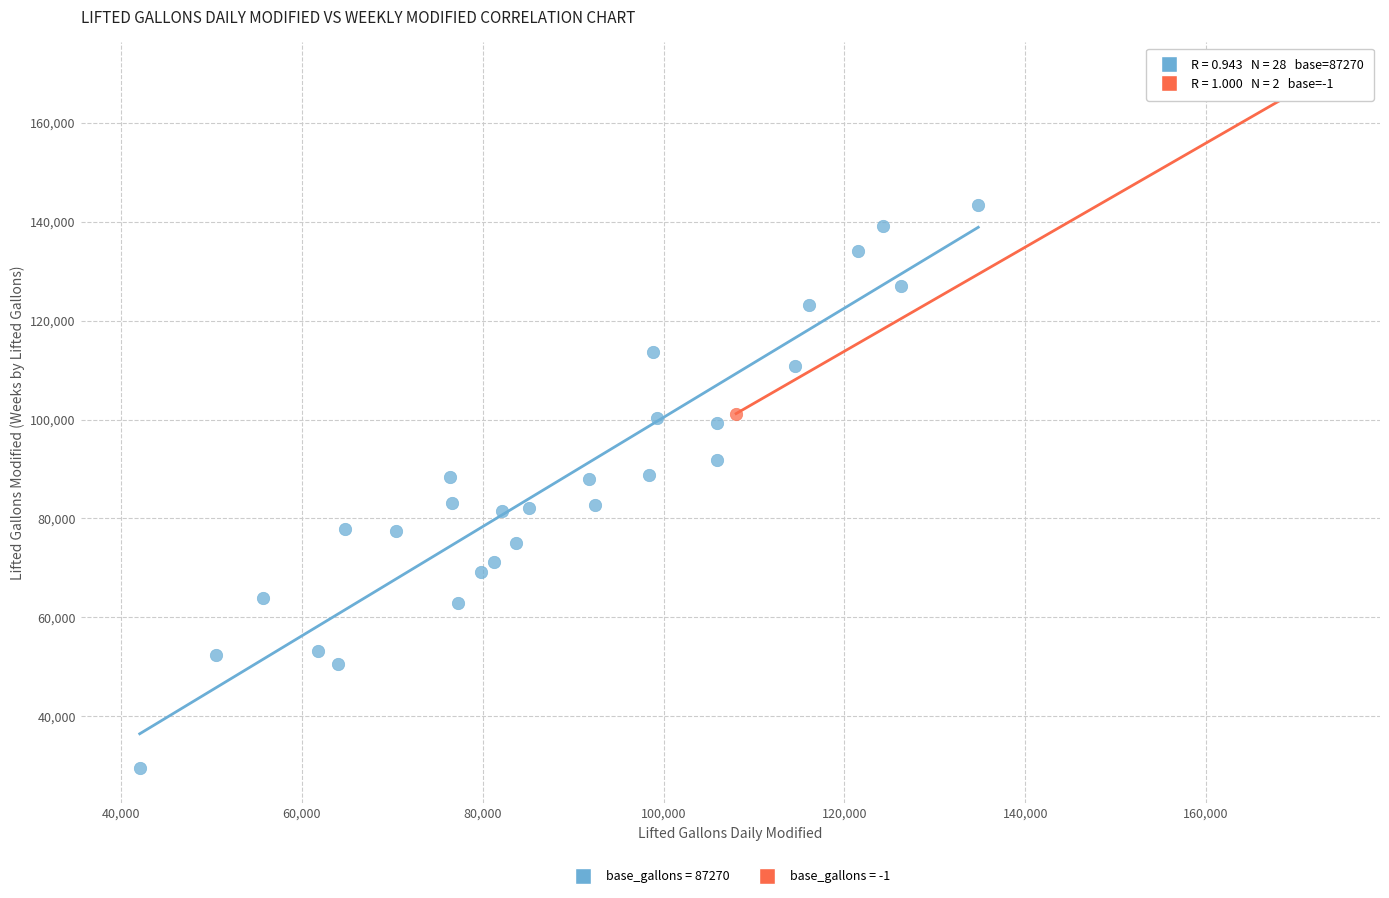

What are all the series names shown in the legend?

base_gallons = 87270, base_gallons = -1